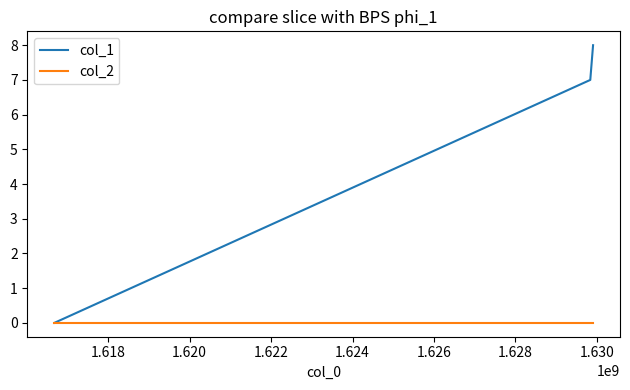

What is the maximum value shown in the chart?

8